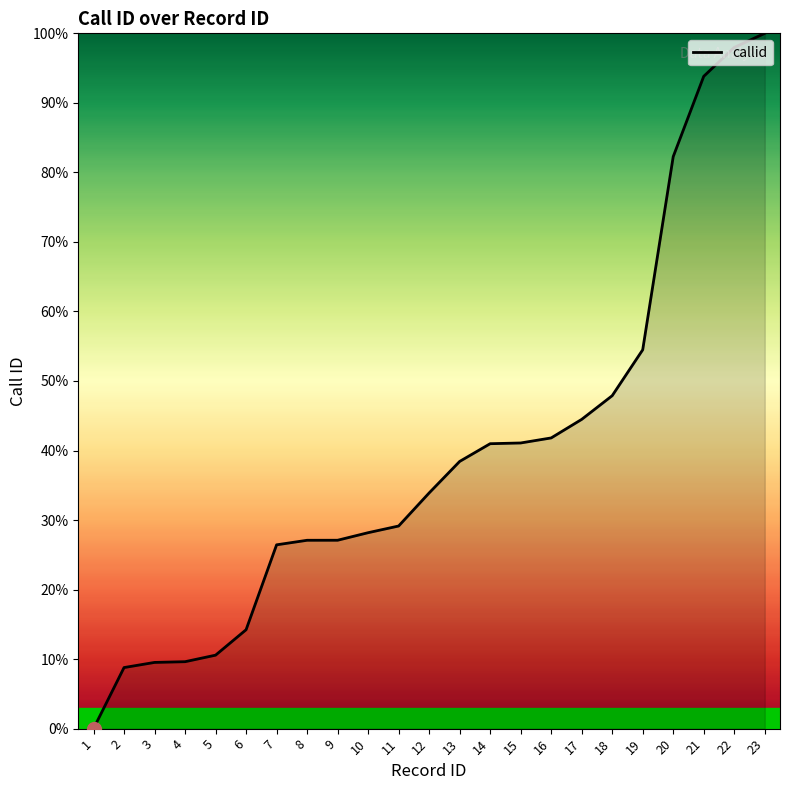

What is the sum of all values?

907.8